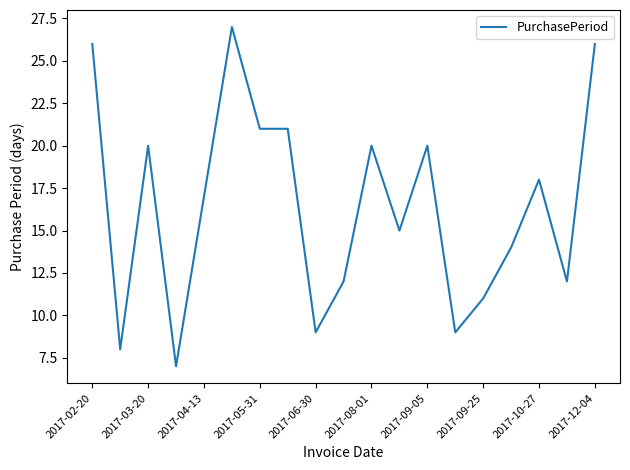

What is the maximum value shown in the chart?

27